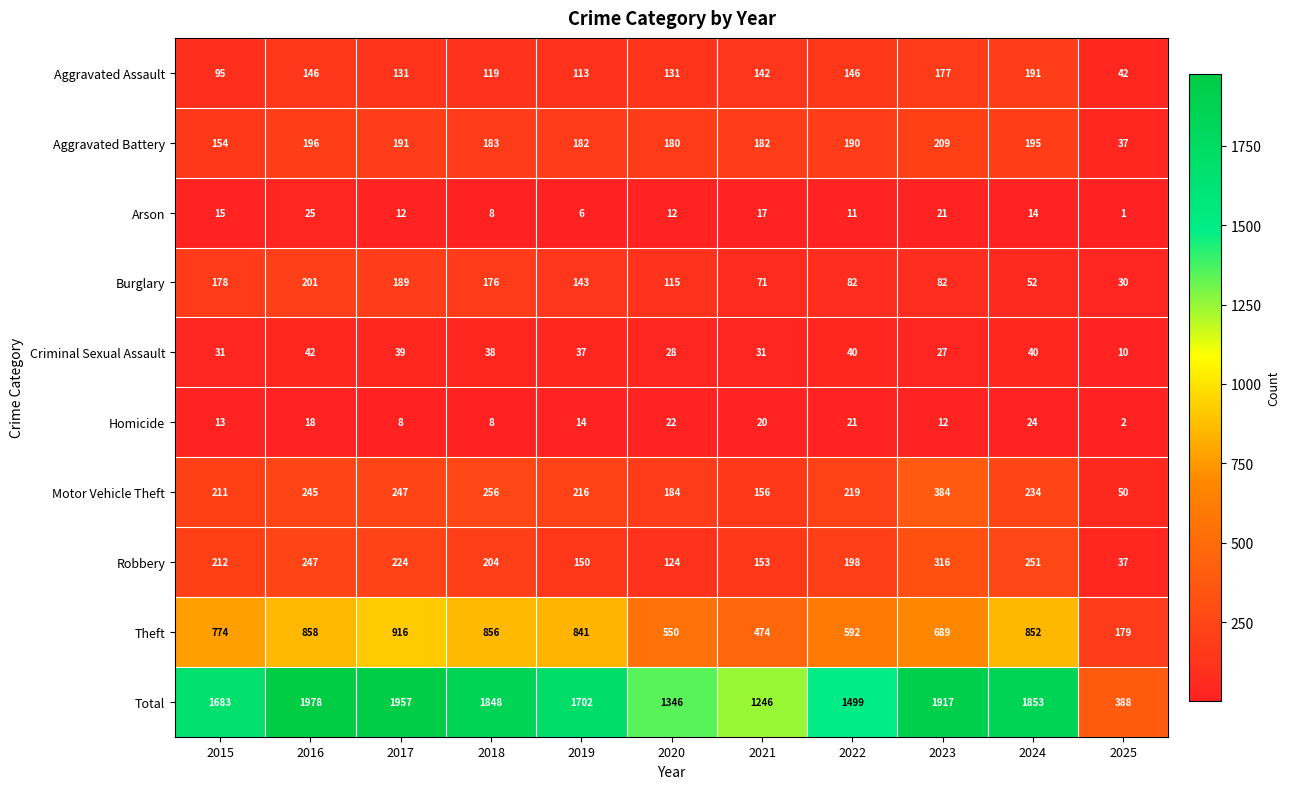

At which label does Homicide first exceed 14?

2016